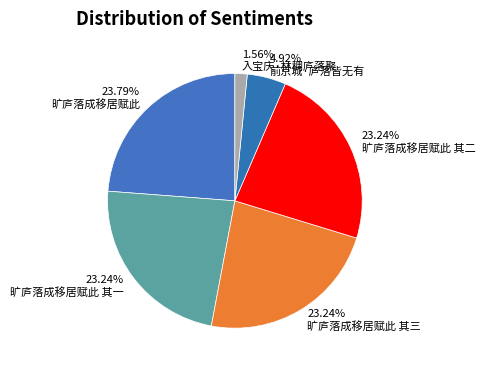

Is the sum of 旷庐落成移居赋此 其一 and 入宝庆·林稠庐落聚 greater than half?

No